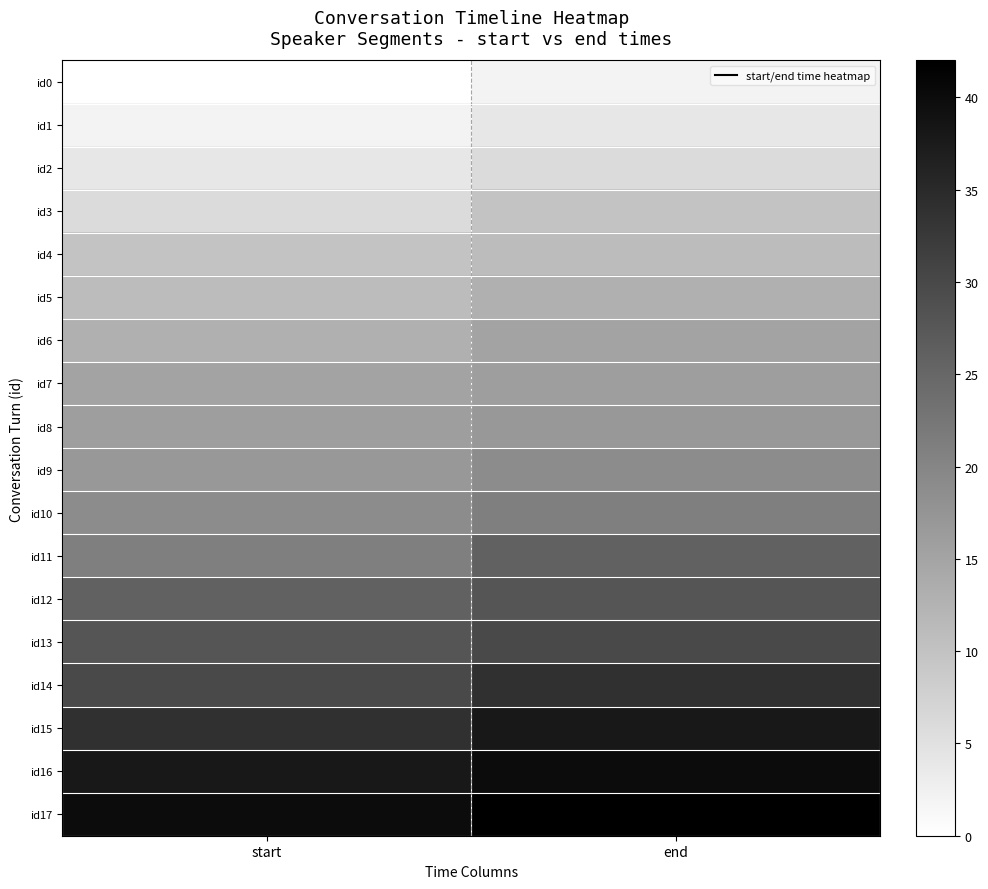

At how many categories does at least one series exceed 38?

2